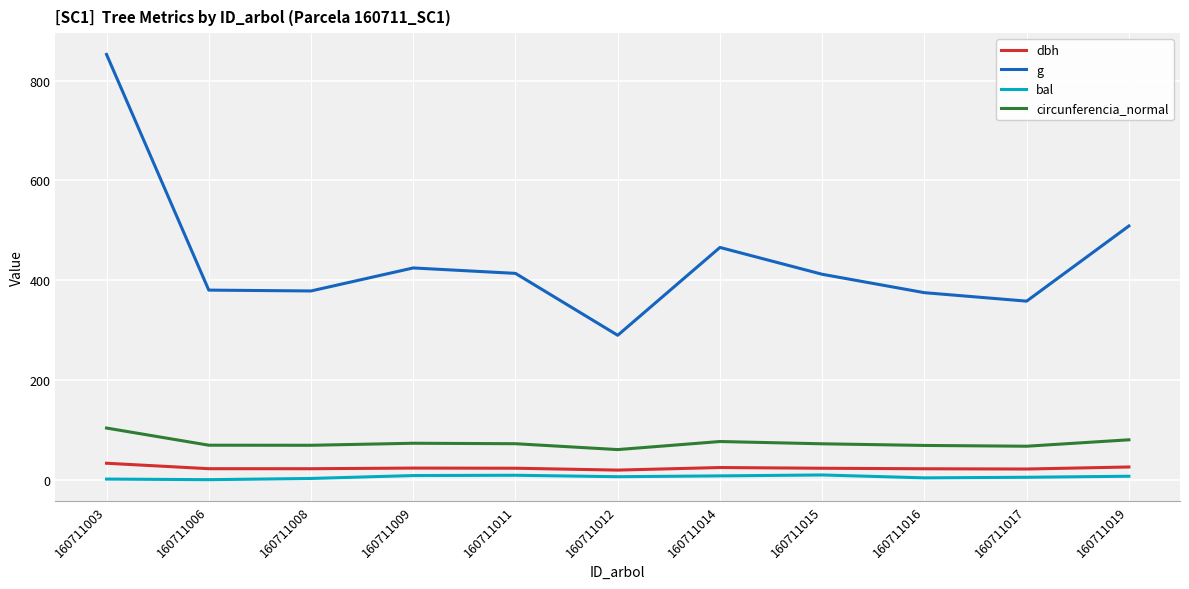

What is the lowest value of the dbh series?

19.2